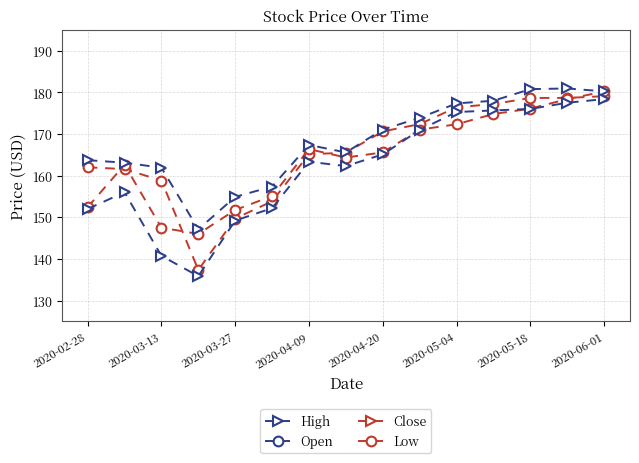

In Close, how many points are lower than both neighbors (excluding endpoints)?

1